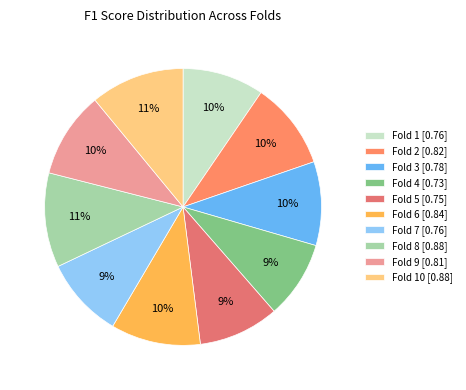

Count the number of slices in the pie.

10